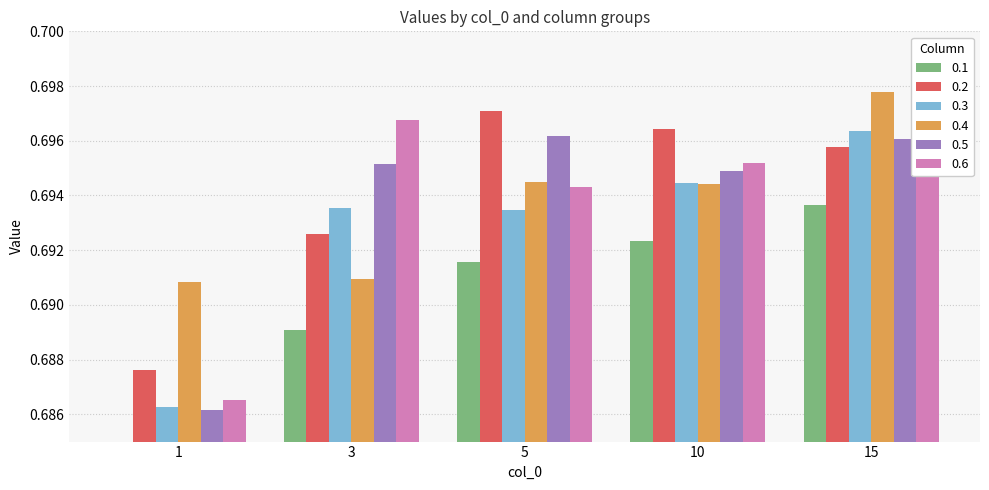

The value of 0.2 at 10 is 1.1. True or false?

False